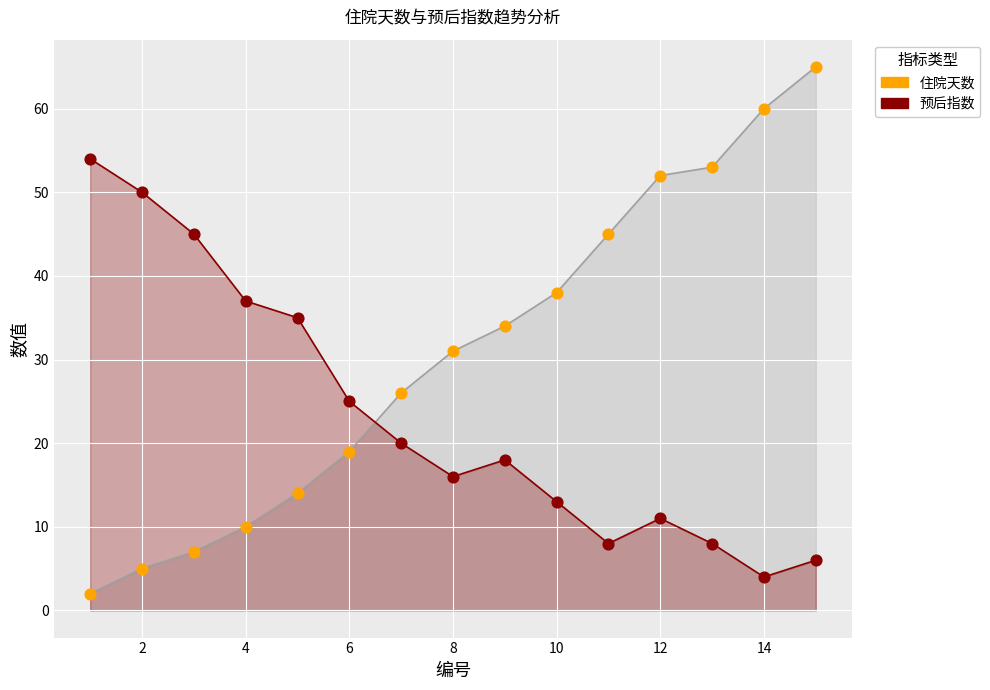

At how many categories does at least one series exceed 28?

13